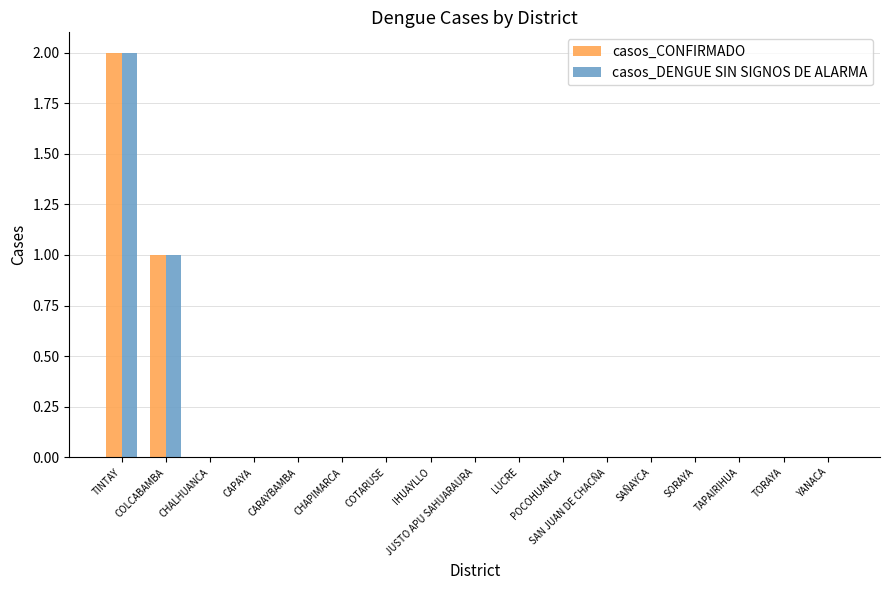

Does the chart contain stacked bars?

No